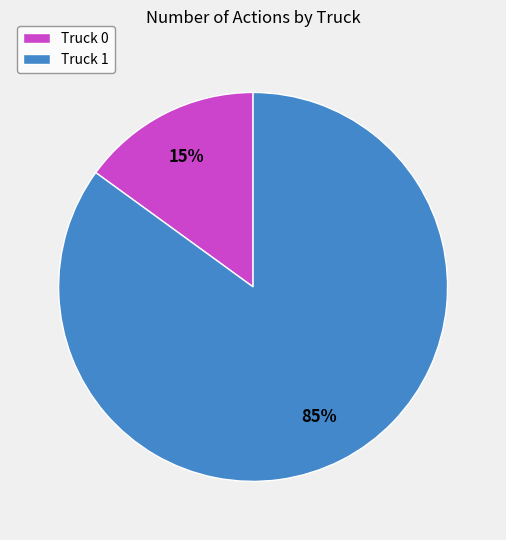

What is the ratio of the value at Truck 1 to the value at Truck 0?

5.7